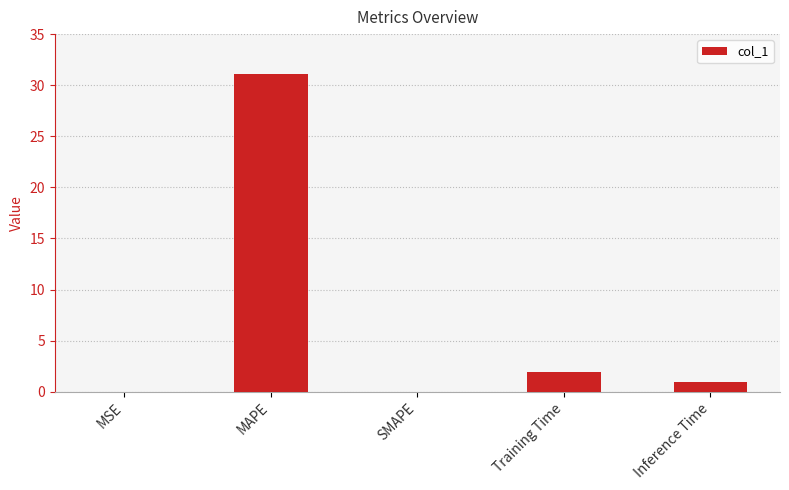

What is the sum of the values at Training Time and MAPE?

33.0